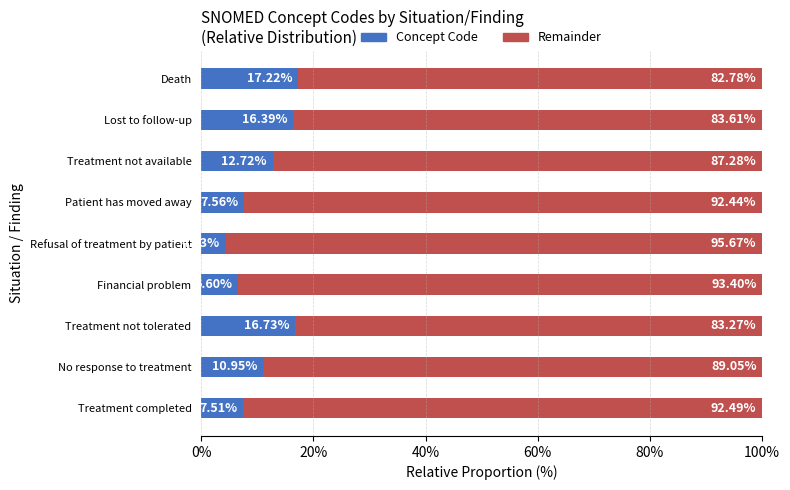

Rank the categories by Concept Code value from highest to lowest.

Death, Treatment not tolerated, Lost to follow-up, Treatment not available, No response to treatment, Patient has moved away, Treatment completed, Financial problem, Refusal of treatment by patient